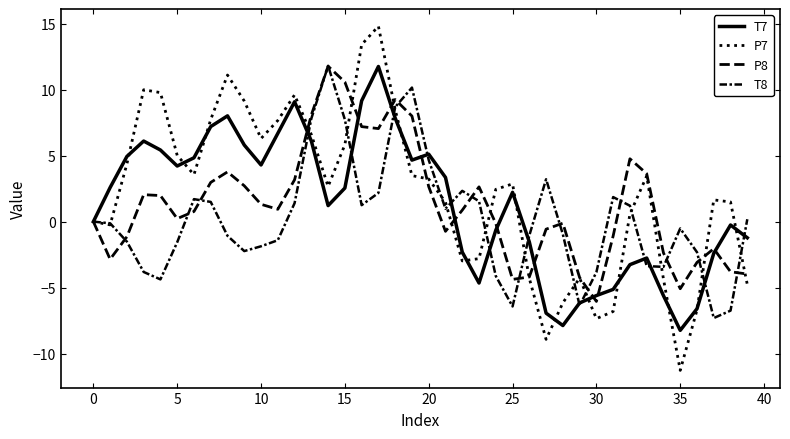

Does the chart have visible grid lines?

No